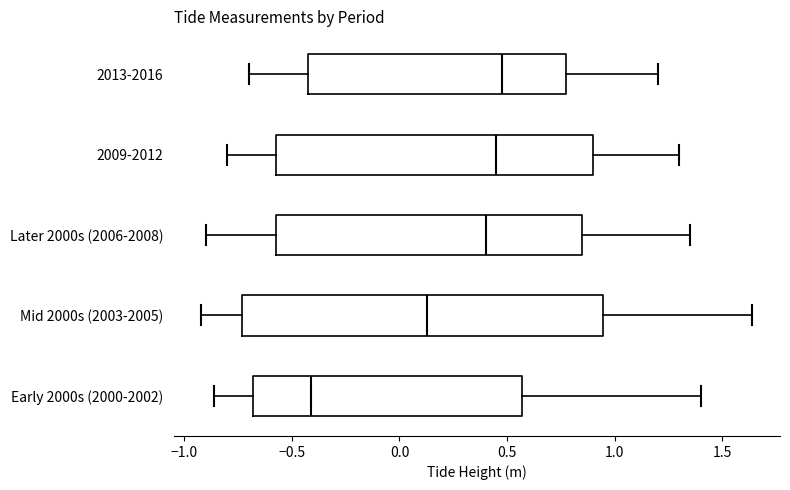

Comparing the boxes themselves (not the whiskers), which one is the widest?

Mid 2000s (2003-2005)